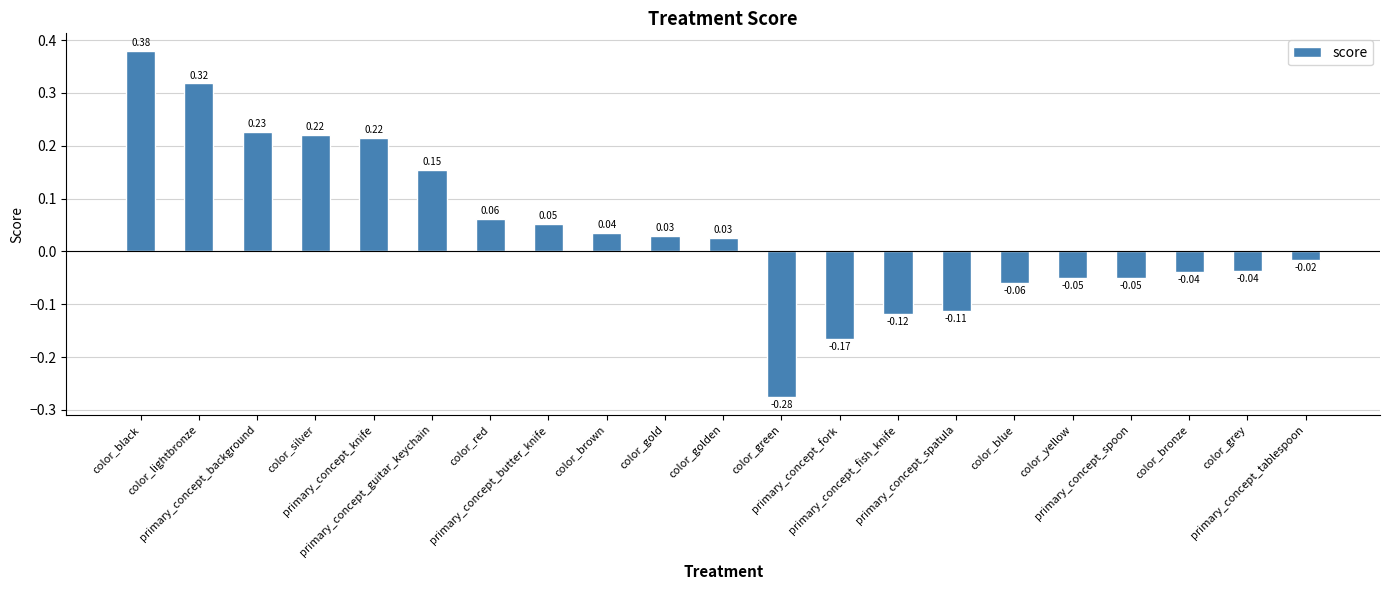

How many bars are there in total?

21